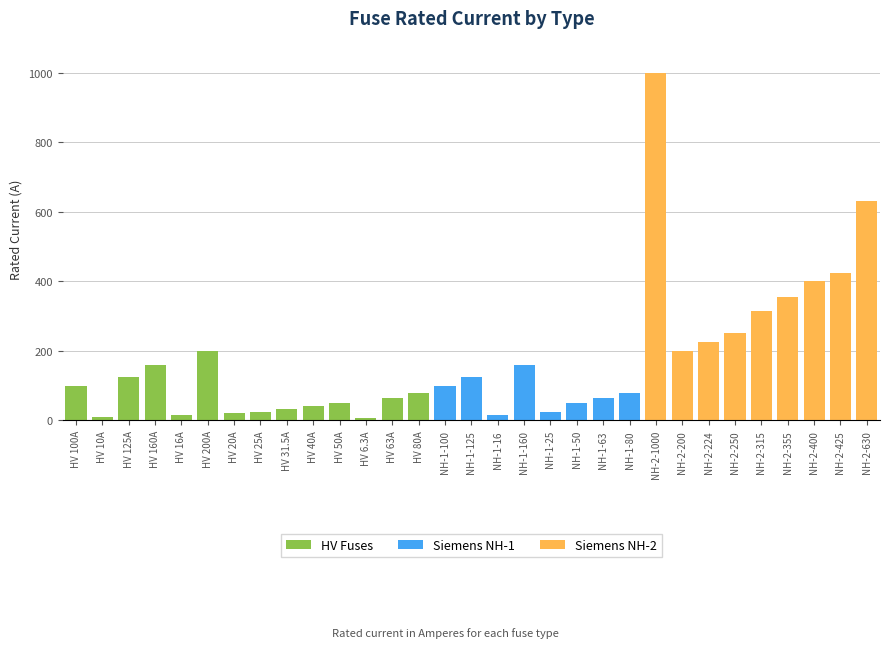

At which category is the sum across all series the highest?

NH-2-1000